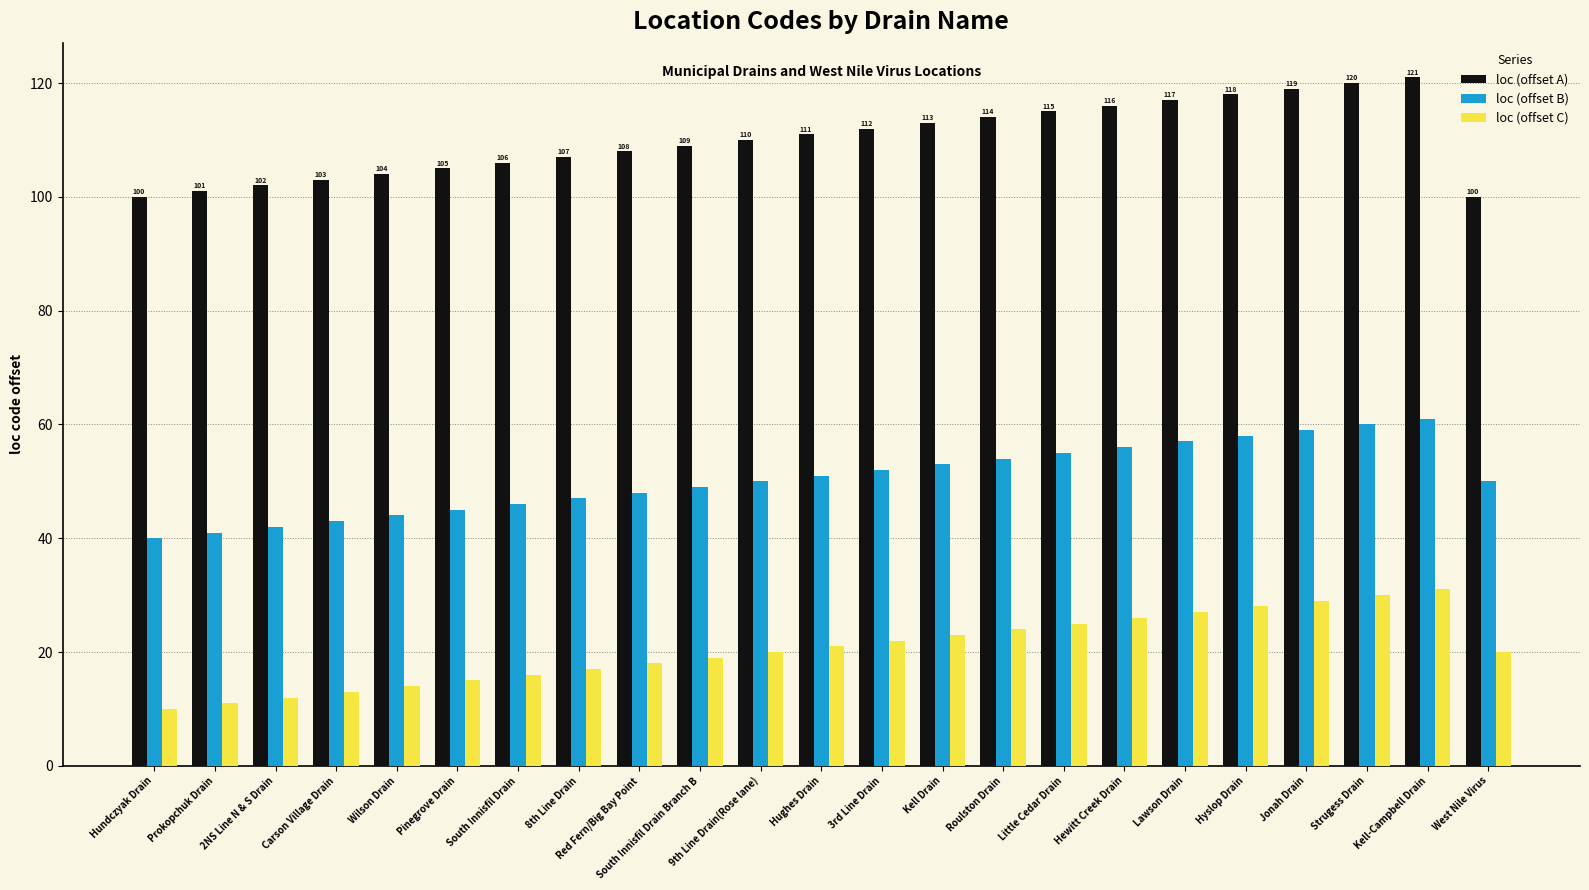

How many bars are there in total?

69